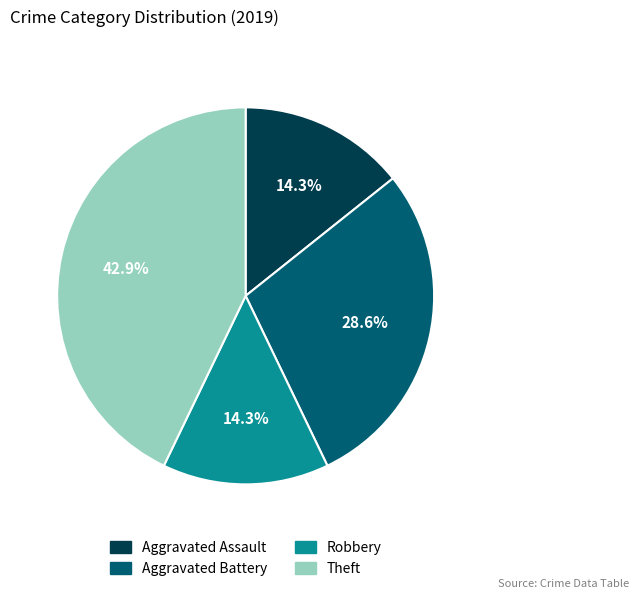

Does any single category account for the majority?

No